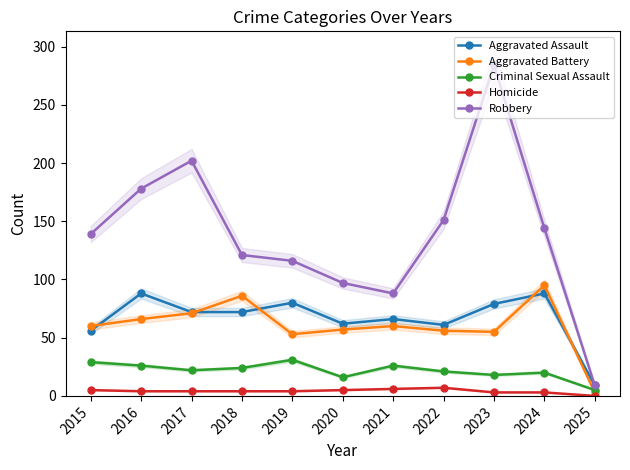

At which label does Aggravated Battery first exceed 60?

2016